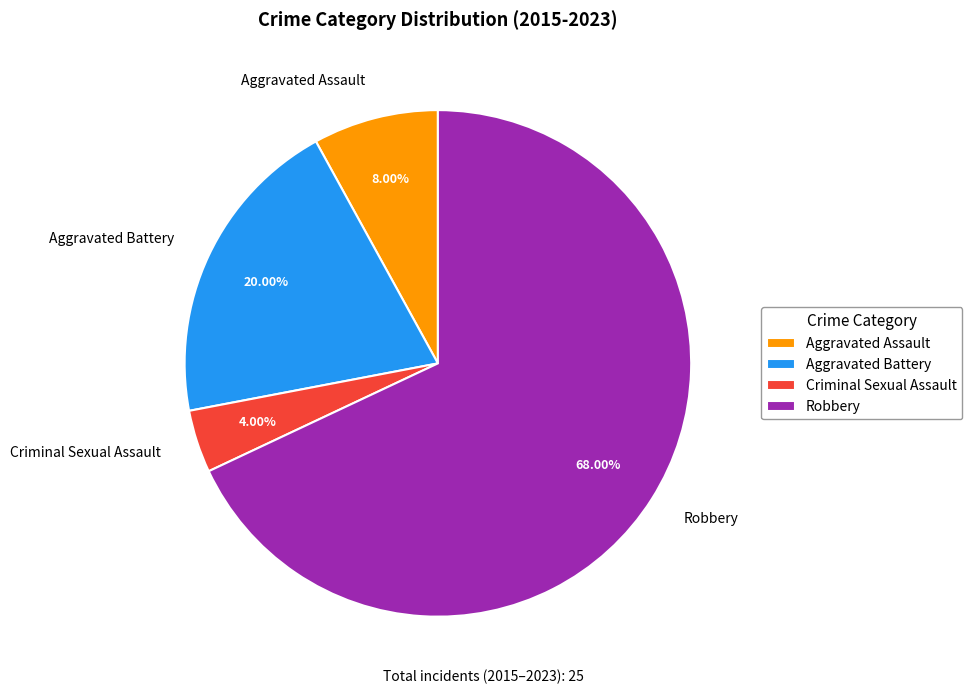

Rank the categories by value from lowest to highest.

Criminal Sexual Assault, Aggravated Assault, Aggravated Battery, Robbery